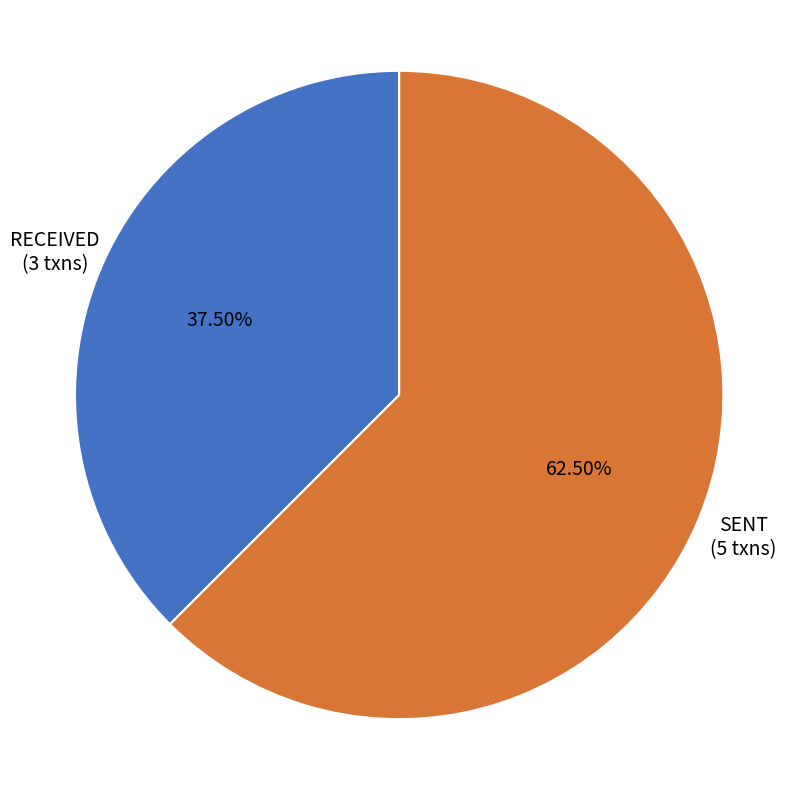

Is there a majority slice in this chart?

Yes